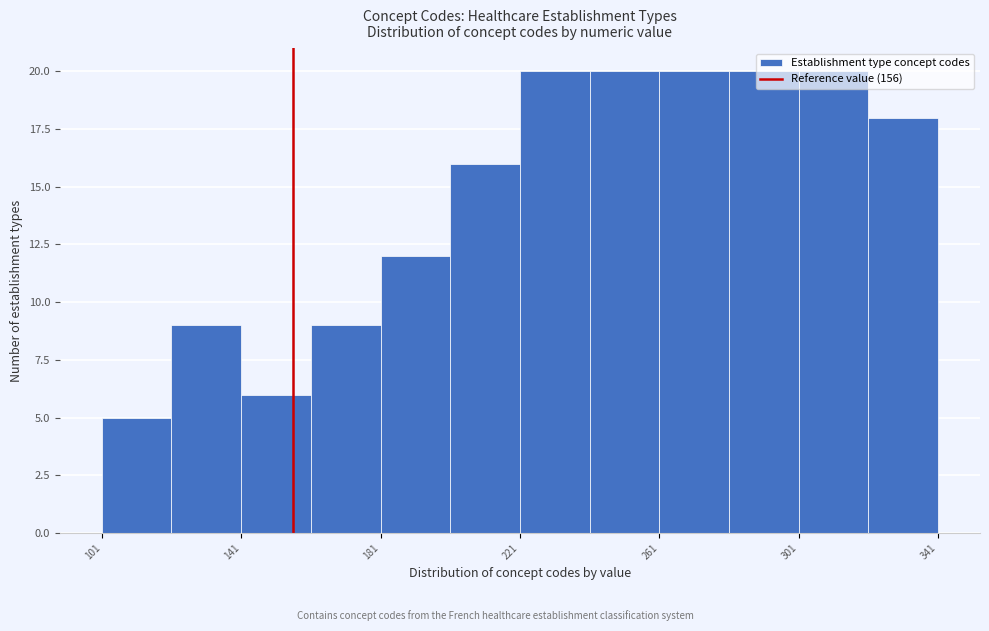

Reading left to right, list every bar in this chart as the range it spans on the x-axis followed by its height. Neither the bar edges nor the heights are printed on the chart, so give them approximately, as read against the axes.

101 to 121: 5
121 to 141: 9
141 to 161: 6
161 to 181: 9
181 to 201: 12
201 to 221: 16
221 to 241: 20
241 to 261: 20
261 to 281: 20
281 to 301: 20
301 to 321: 20
321 to 341: 18